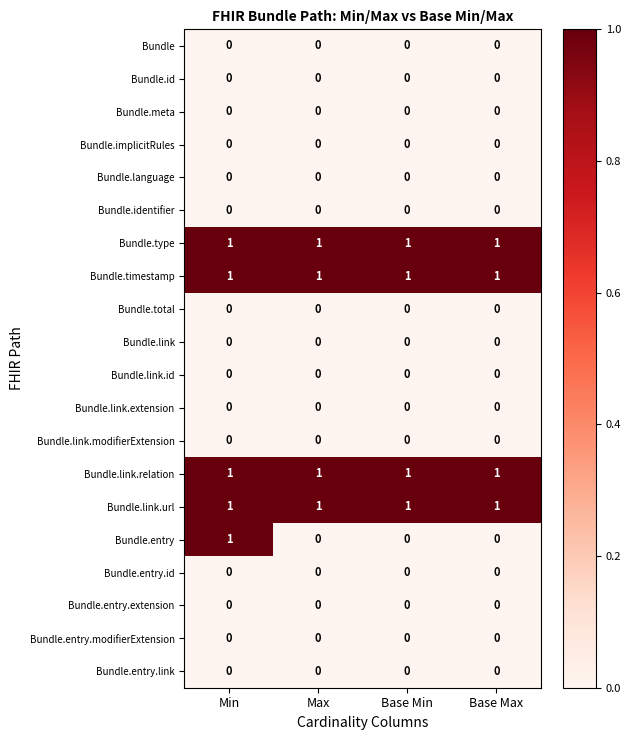

Which series has the widest spread of values?

Bundle.entry